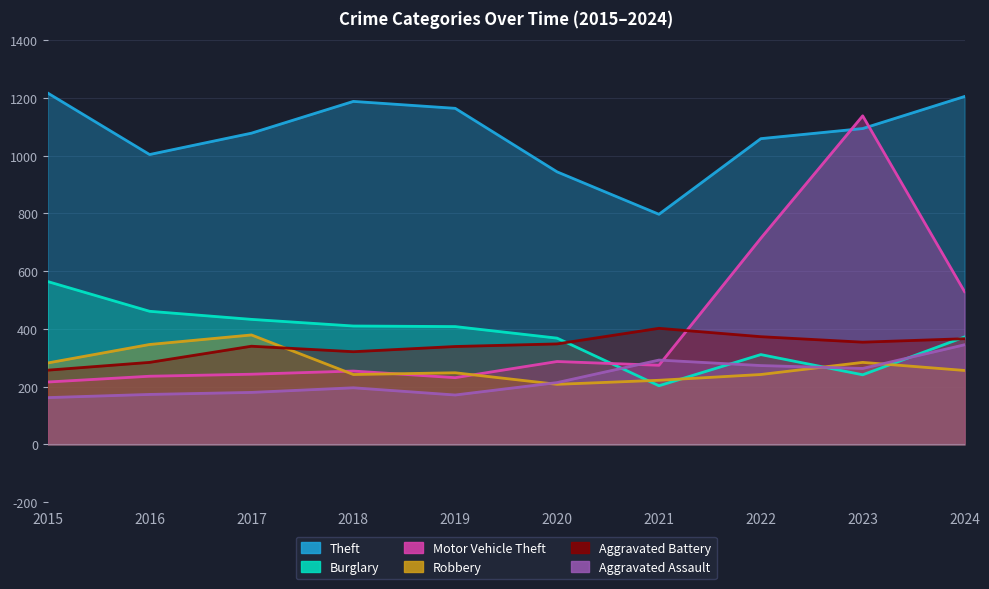

The Theft series shows 211 at 2021. True or false?

False